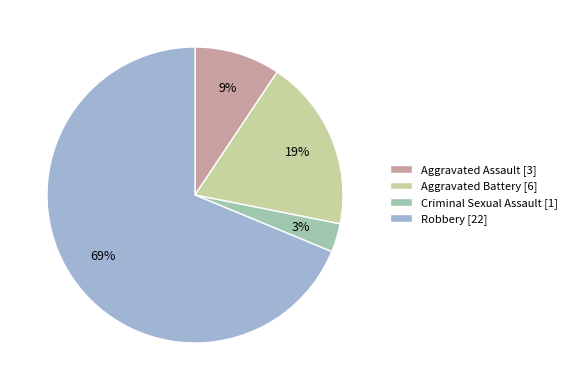

Rank the categories by value from lowest to highest.

Criminal Sexual Assault, Aggravated Assault, Aggravated Battery, Robbery